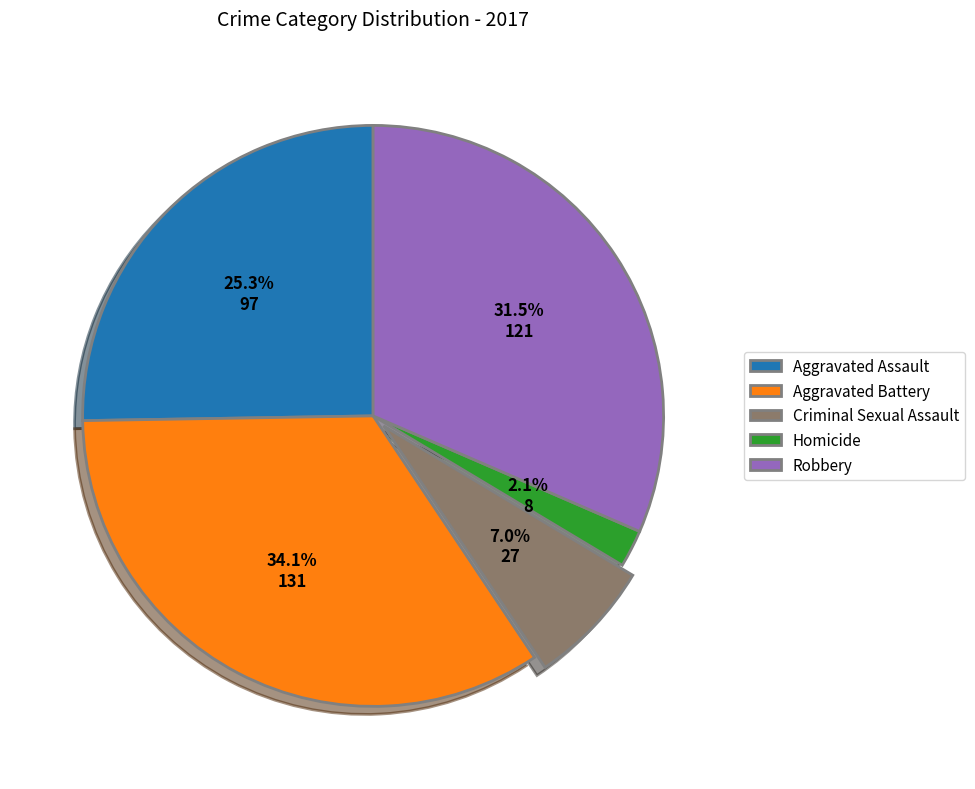

Does any single category account for the majority?

No